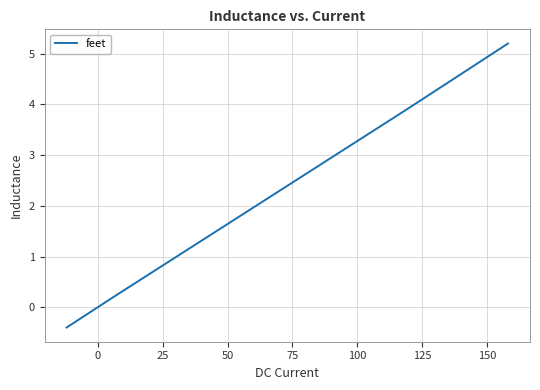

How many negative values are there?

14